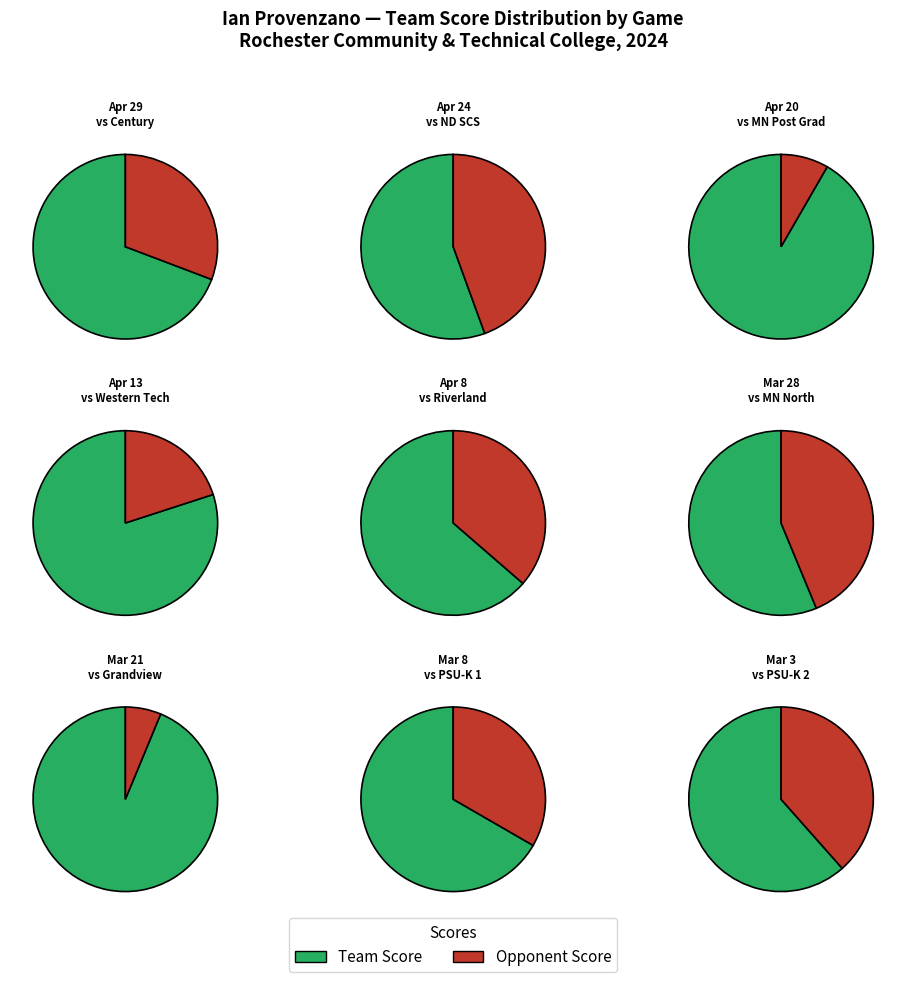

Is it true that Mar 21 is 21% of the pie?

True